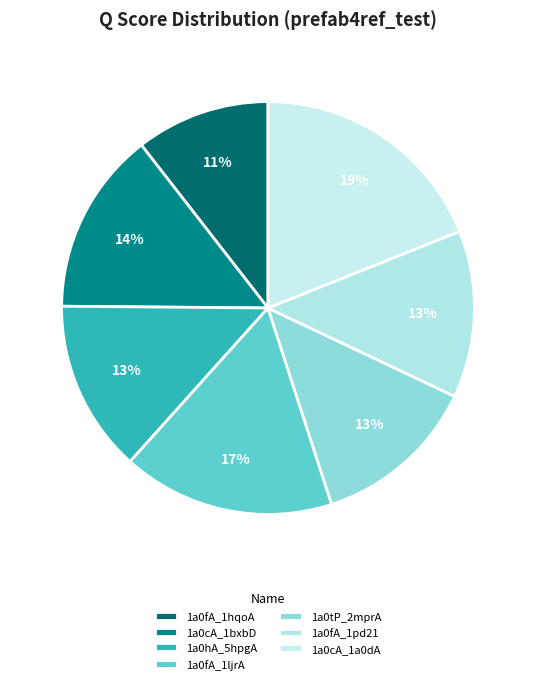

Rank the categories by value from lowest to highest.

1a0fA_1hqoA, 1a0tP_2mprA, 1a0fA_1pd21, 1a0hA_5hpgA, 1a0cA_1bxbD, 1a0fA_1ljrA, 1a0cA_1a0dA